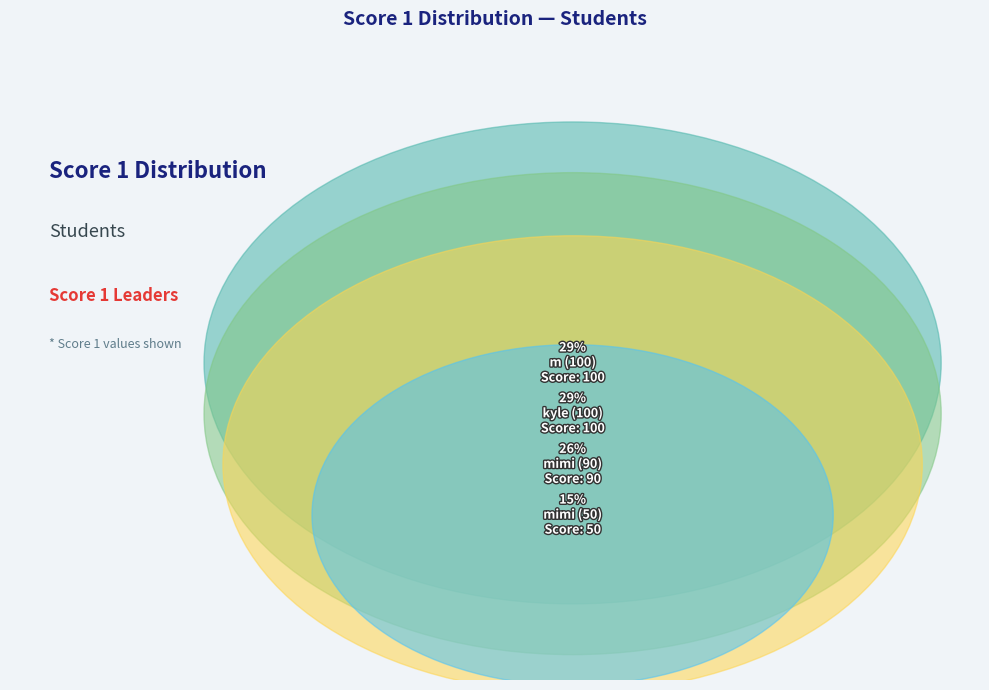

What is the ratio of the value at mimi (90) to the value at mimi (50)?

1.8